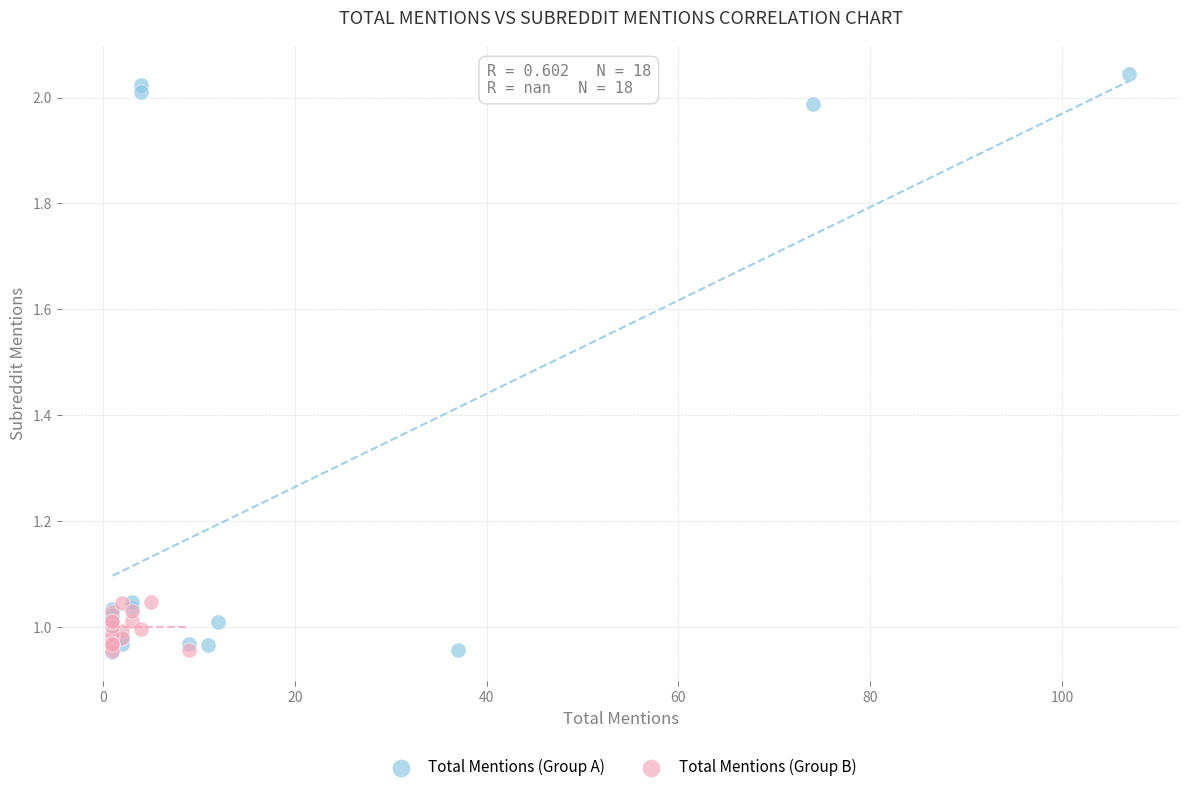

Which series has the widest spread of Y values?

Total Mentions (Group A)